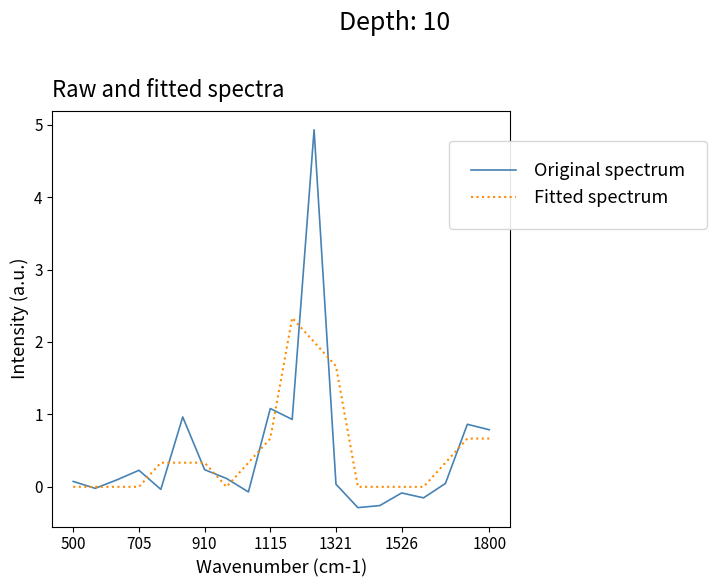

How many interior local valleys does the Original spectrum series have?

6